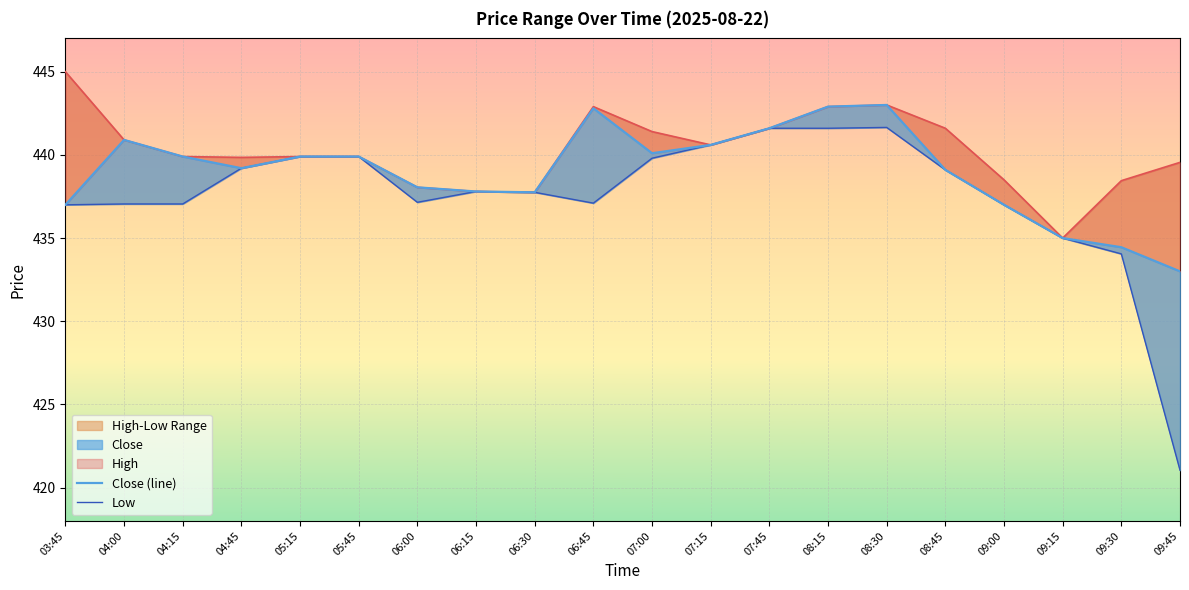

True or false: Low and High cross at least once.

False